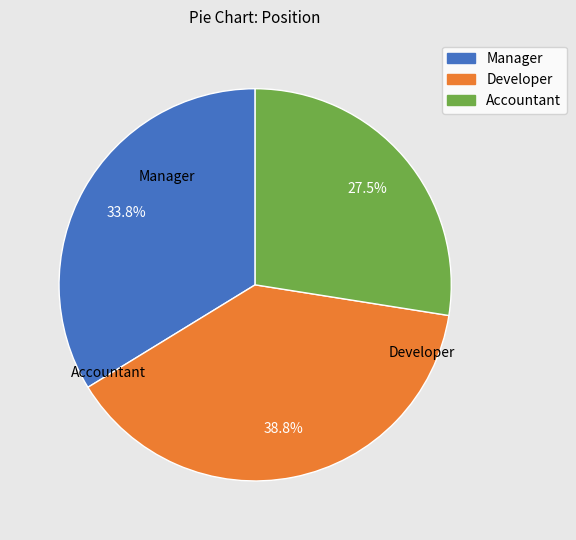

How many slices are in this pie chart?

3